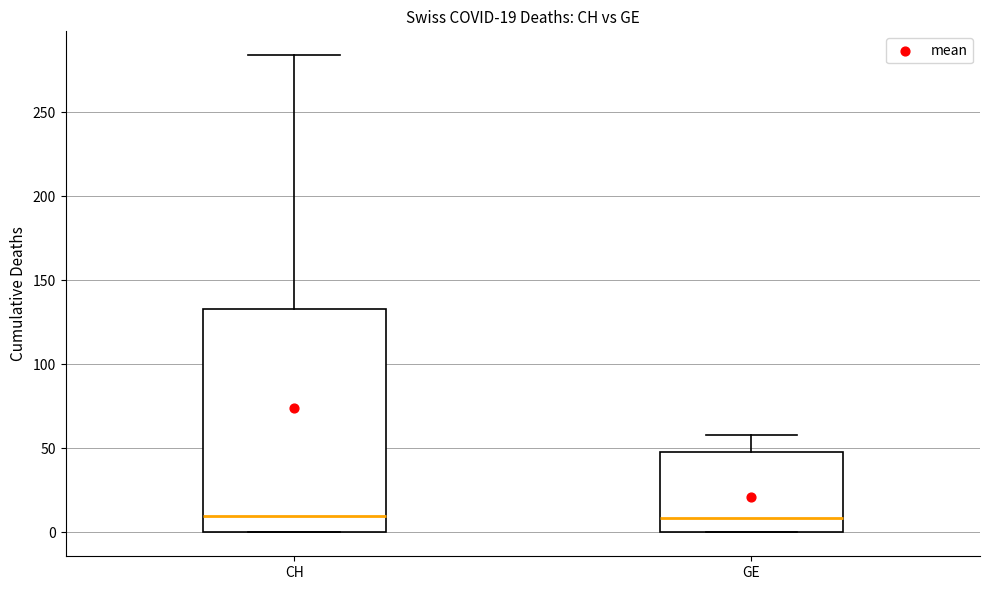

Which box is the tallest, from its lower edge to its upper edge?

CH